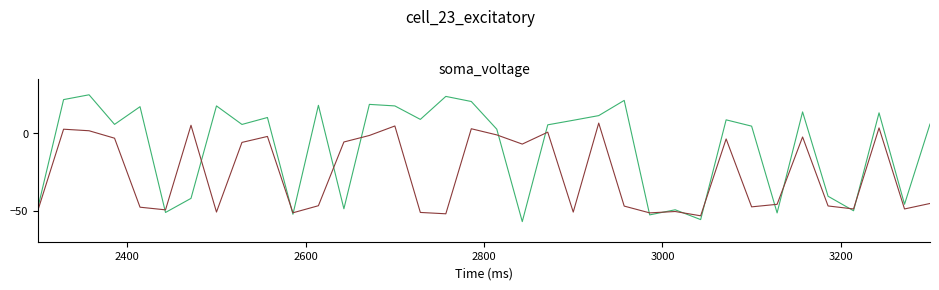

What is the maximum value shown in the chart?

24.6